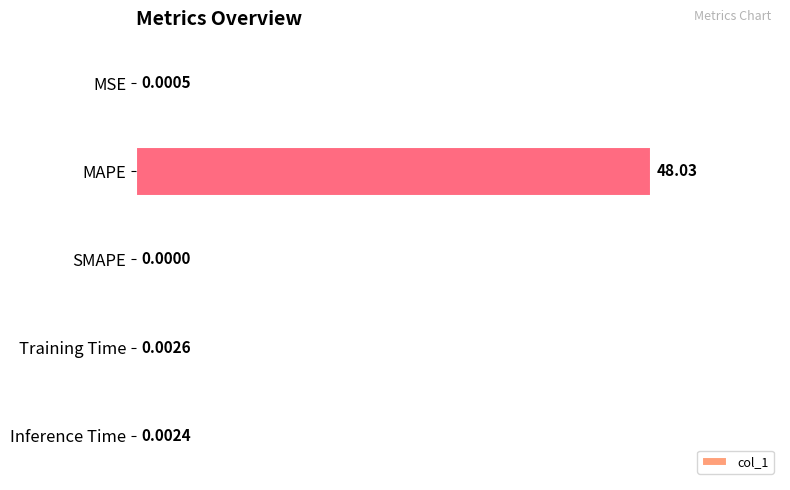

What is the sum of all values?

48.0